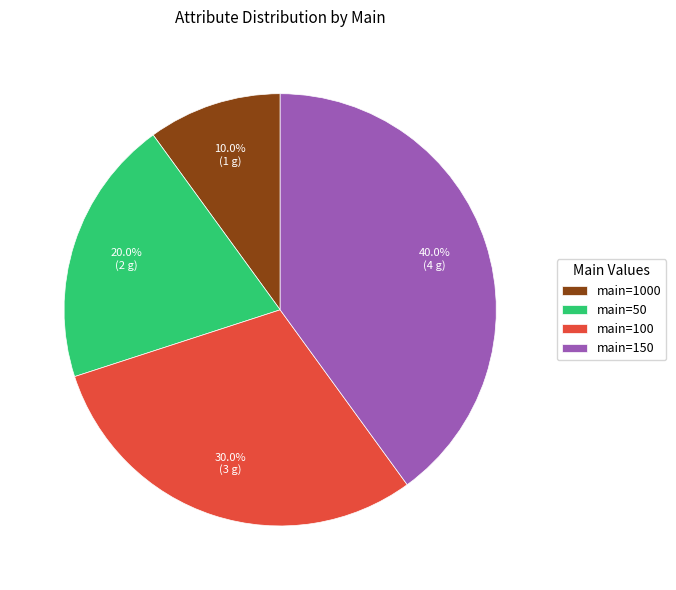

What is the ratio of the value at main=1000 to the value at main=100?

0.3